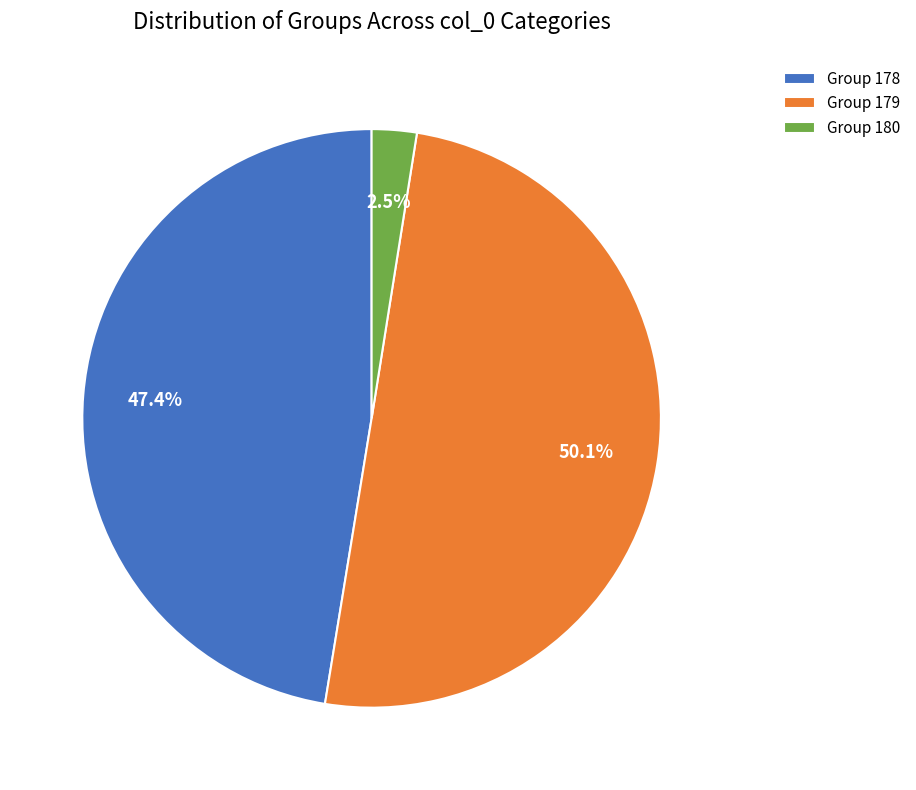

Which has a higher value, Group 178 or Group 179?

Group 179